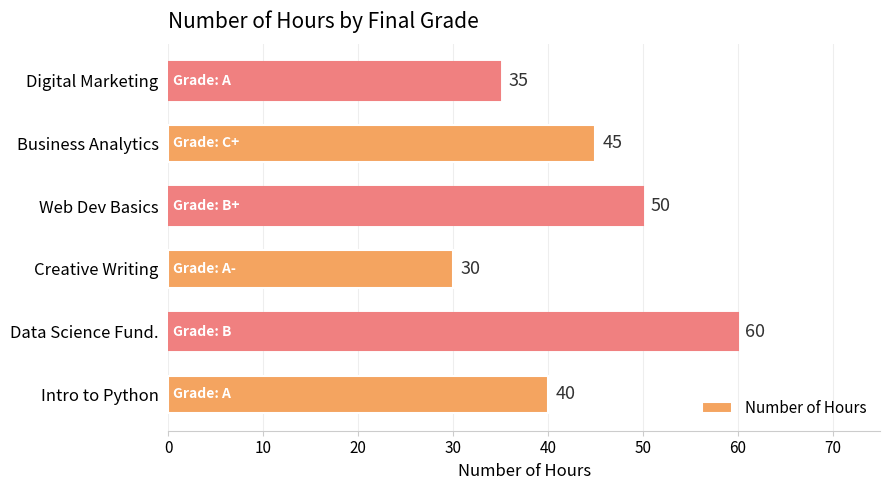

What is the average value?

43